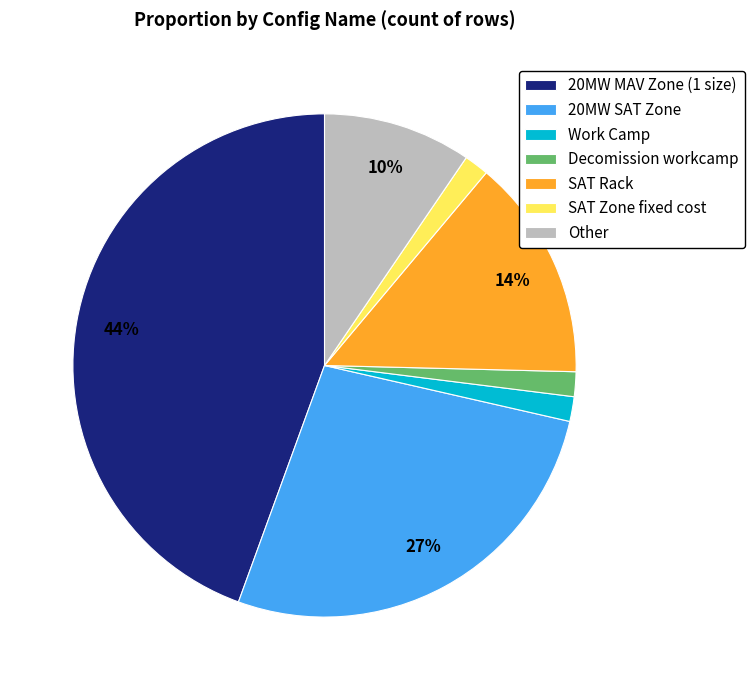

True or false: SAT Rack accounts for 14% of the total.

True